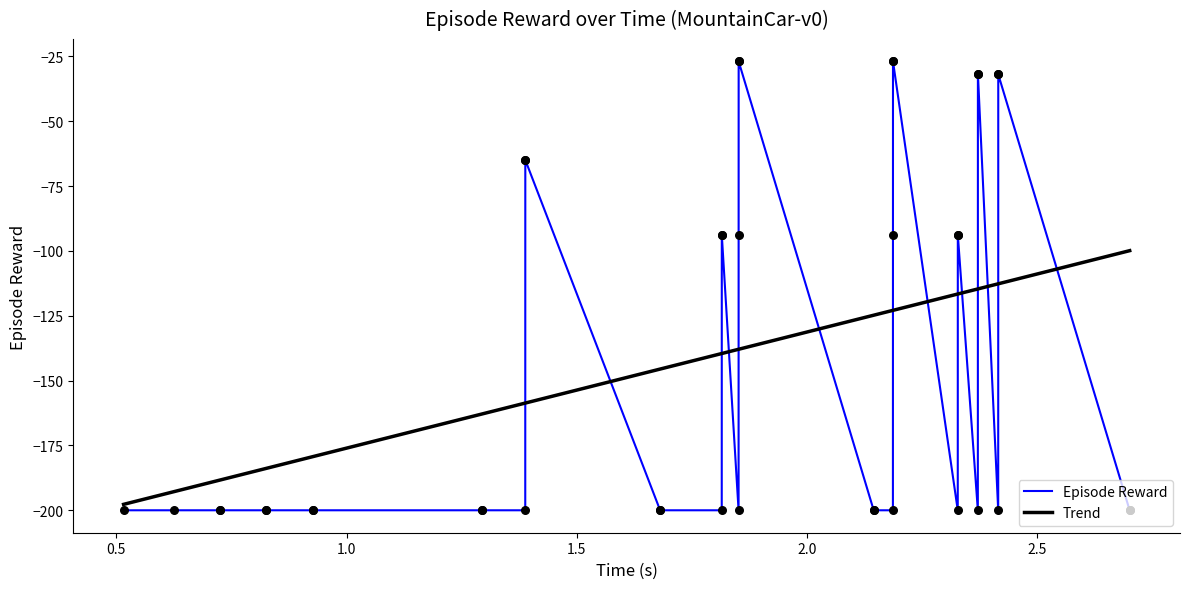

What is the lowest value of the Episode Reward series?

-200